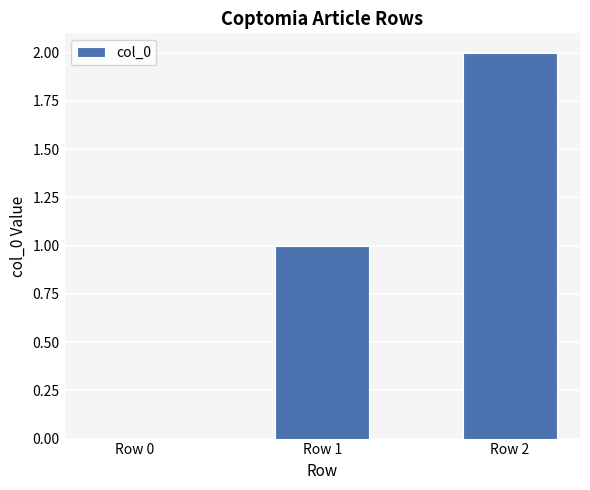

Which label corresponds to the largest value in the chart?

Row 2